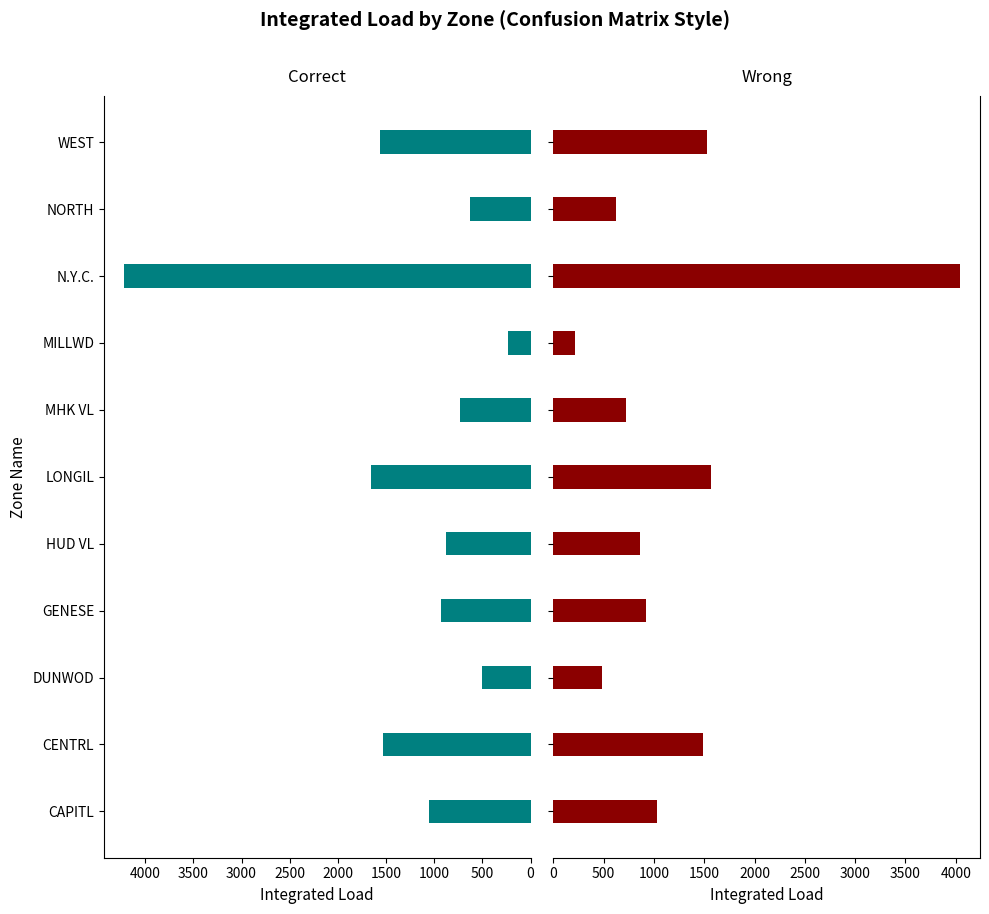

Which series changed the most between MILLWD and NORTH?

Wrong